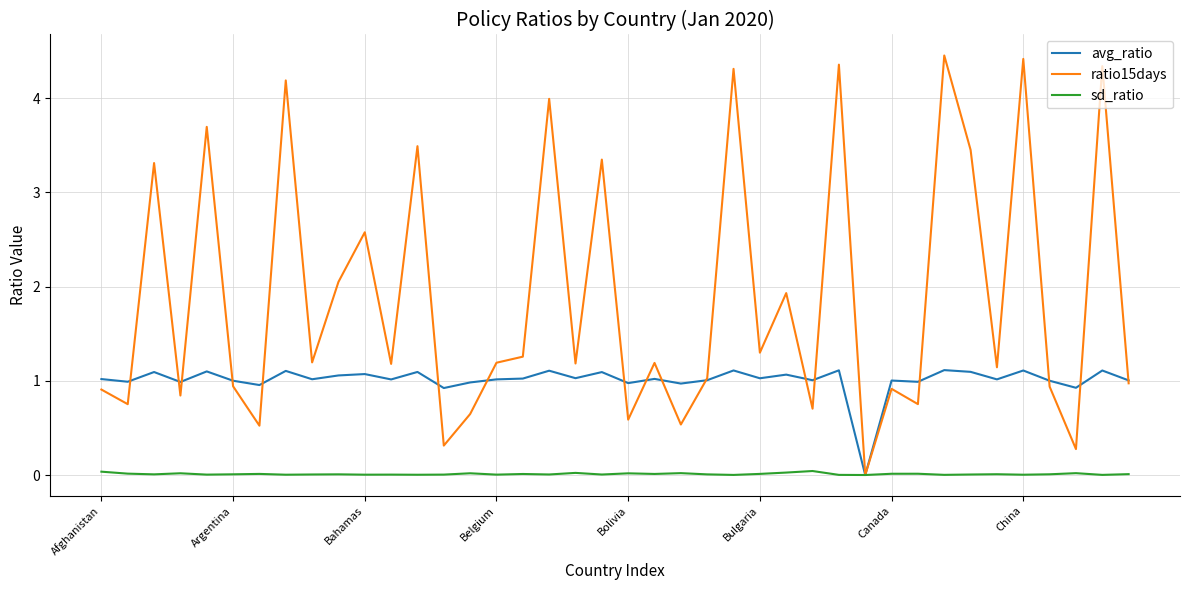

Which series has the largest total across all categories?

ratio15days